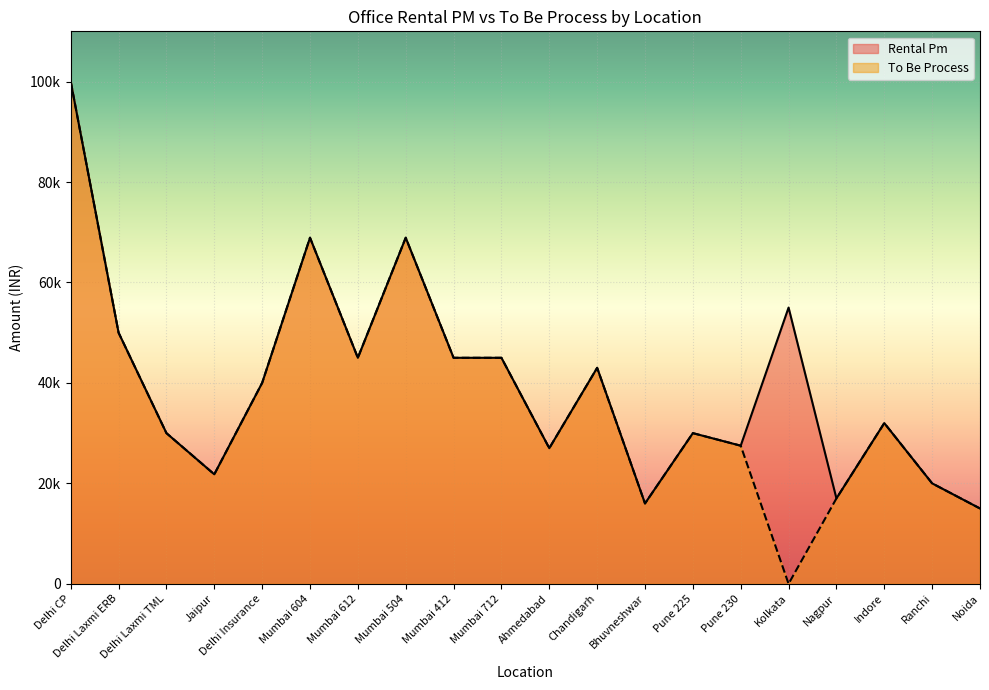

Reading right to left, transcribe all the data shown in this chart.

Rental Pm: 15000	20000	32000	17000	55000	27500	30000	16000	43000	27000	45000	45000	68907	45000	68907	40000	21800	30000	50000	100000
To Be Process: 15000	20000	32000	17000	0	27500	30000	16000	43000	27000	45000	45000	68907	45000	68907	40000	21800	30000	50000	100000